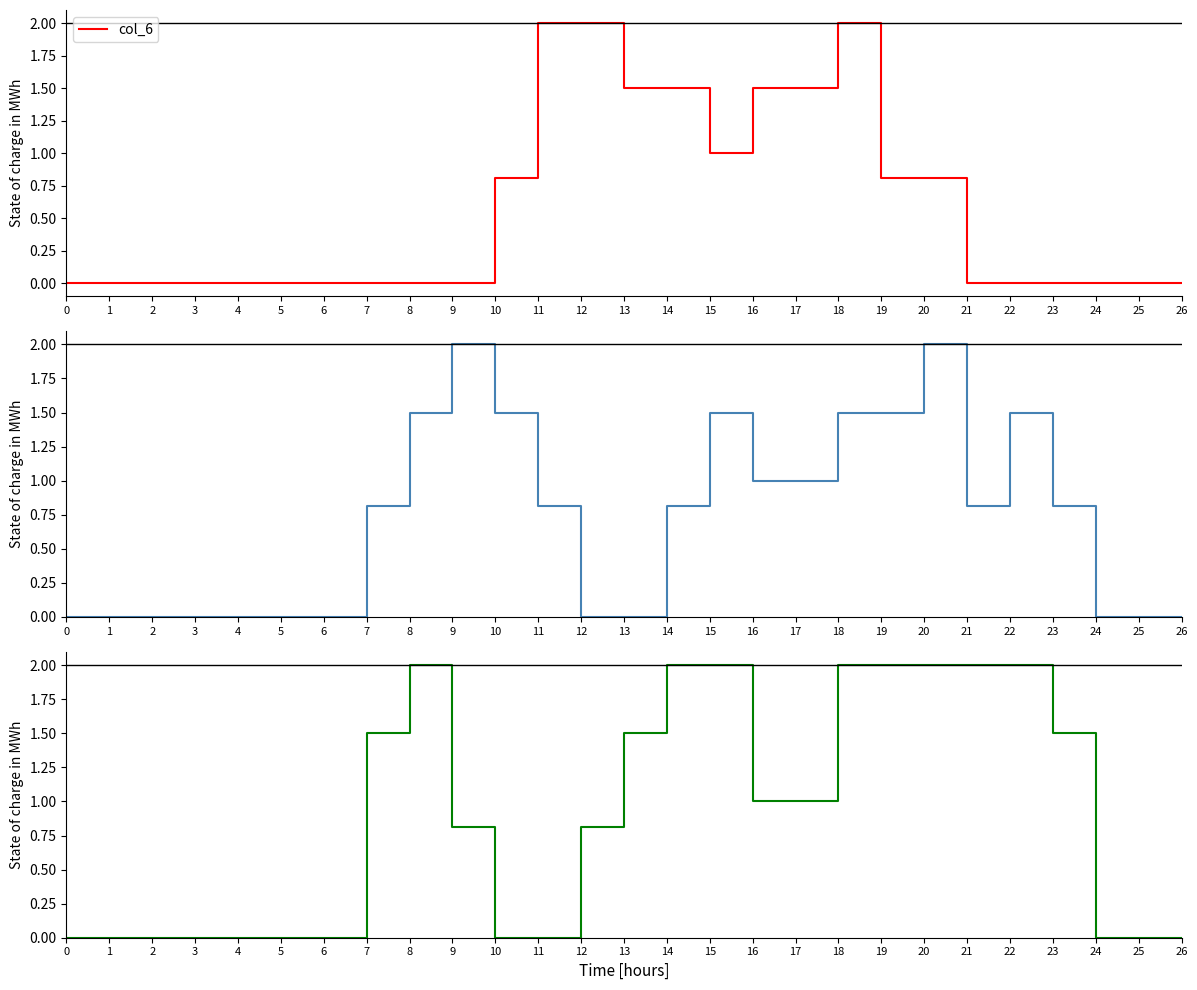

What is the difference between the highest and lowest values at 17?

0.5